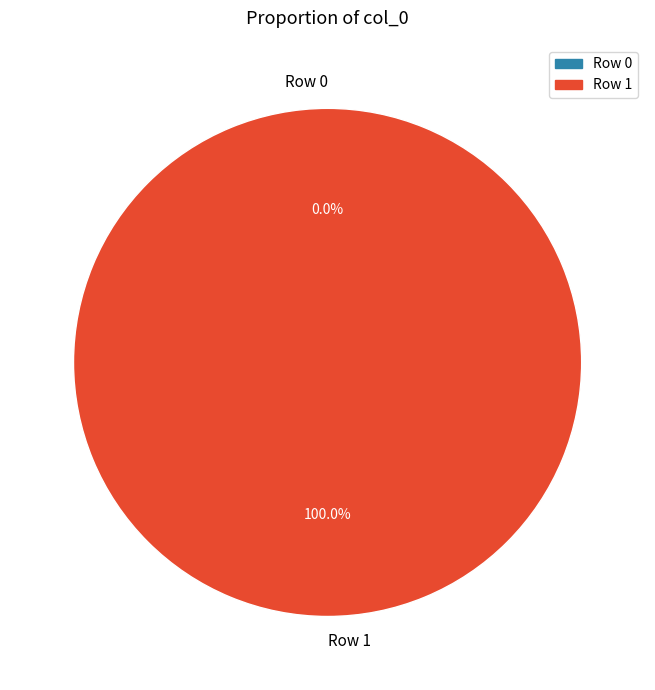

Count the number of slices in the pie.

2